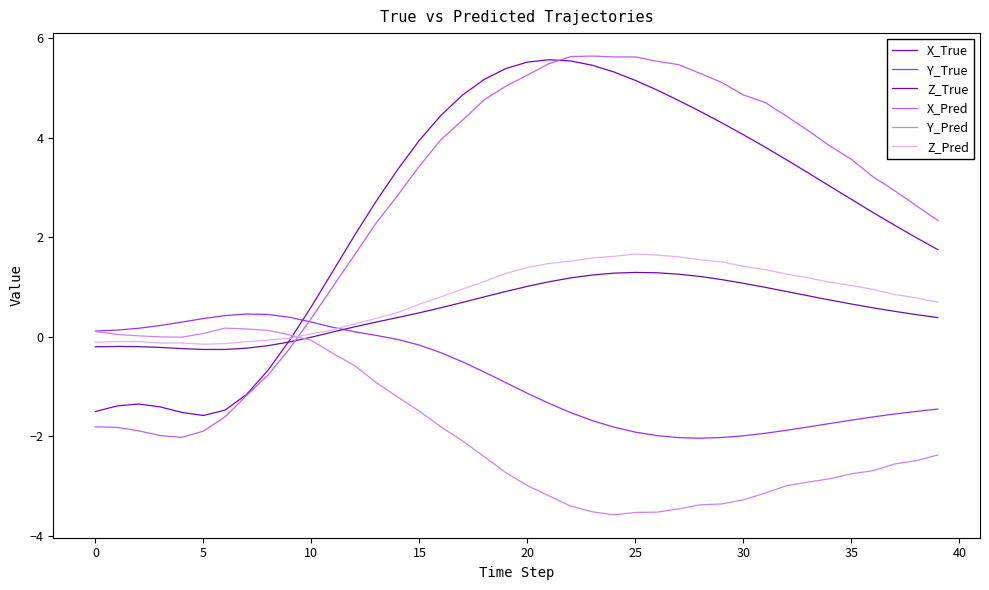

At which label does X_True reach its peak?

21